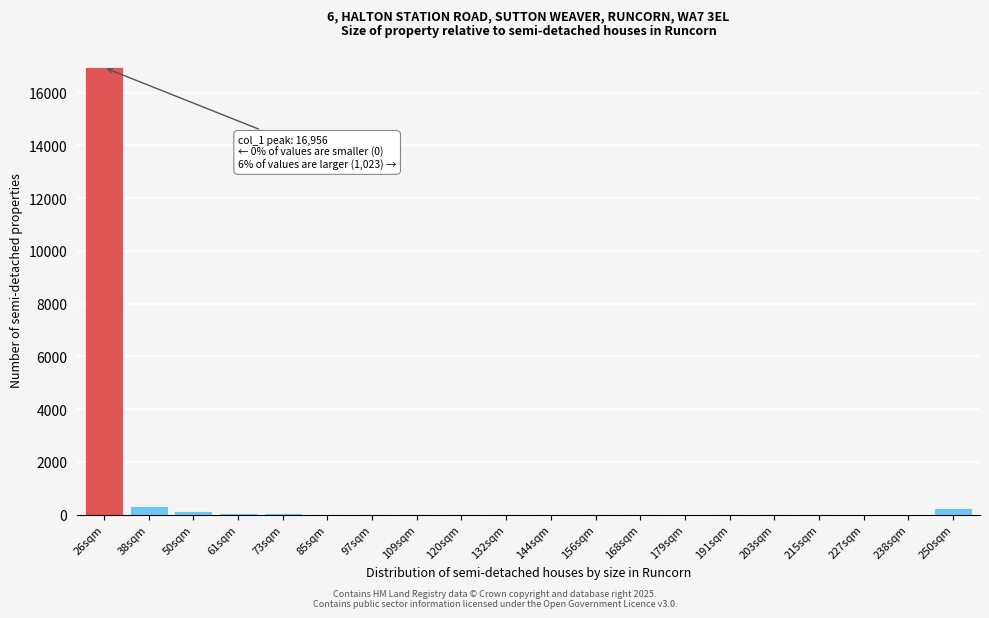

What is the maximum value shown in the chart?

16956